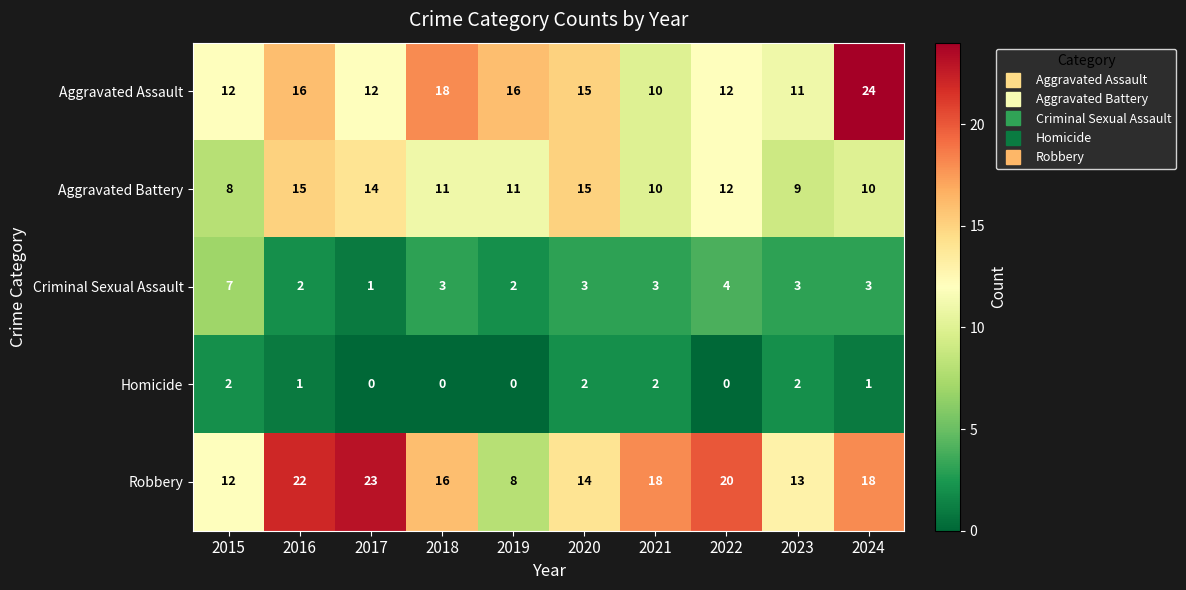

Where is Criminal Sexual Assault nearest to the value 4?

2022